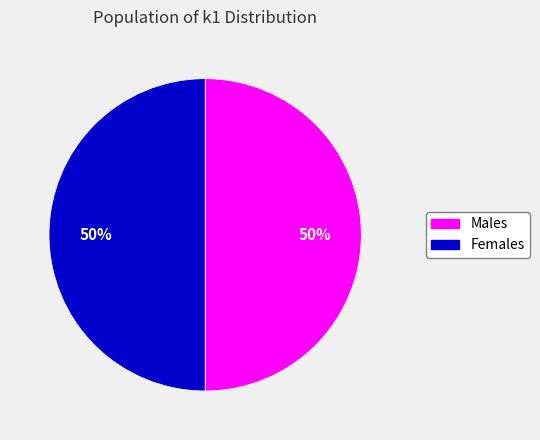

True or false: Males accounts for 50% of the total.

True